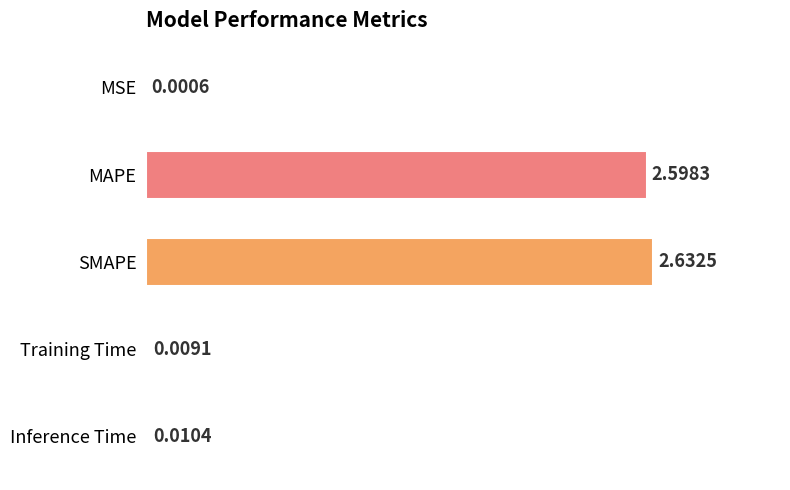

Which label corresponds to the largest value in the chart?

SMAPE